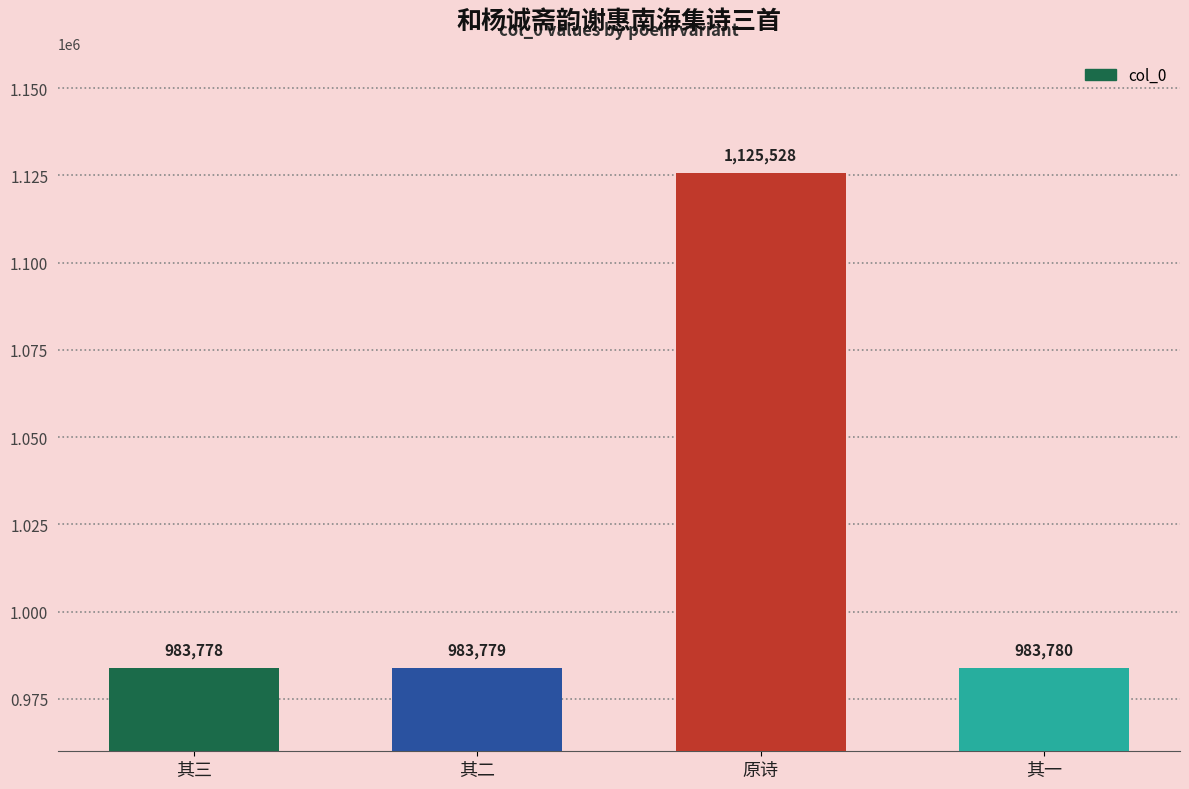

Rank the categories by value from highest to lowest.

原诗, 其一, 其二, 其三